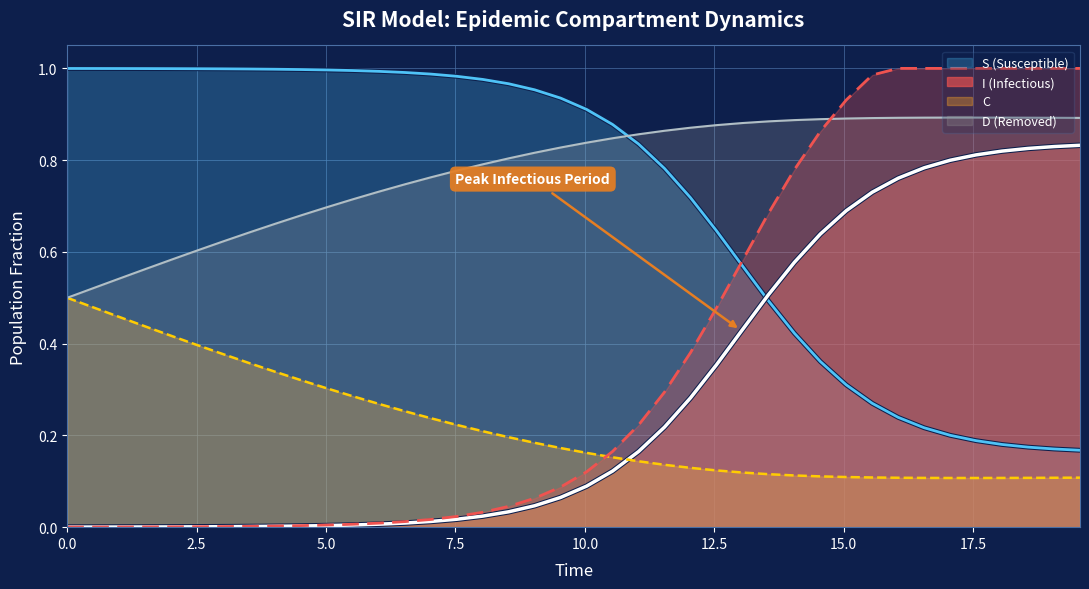

True or false: C and I (Infectious) intersect in this chart.

True